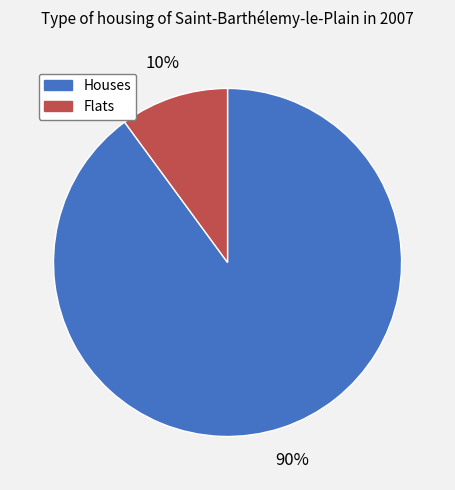

Is there any slice that represents more than half of the pie?

Yes